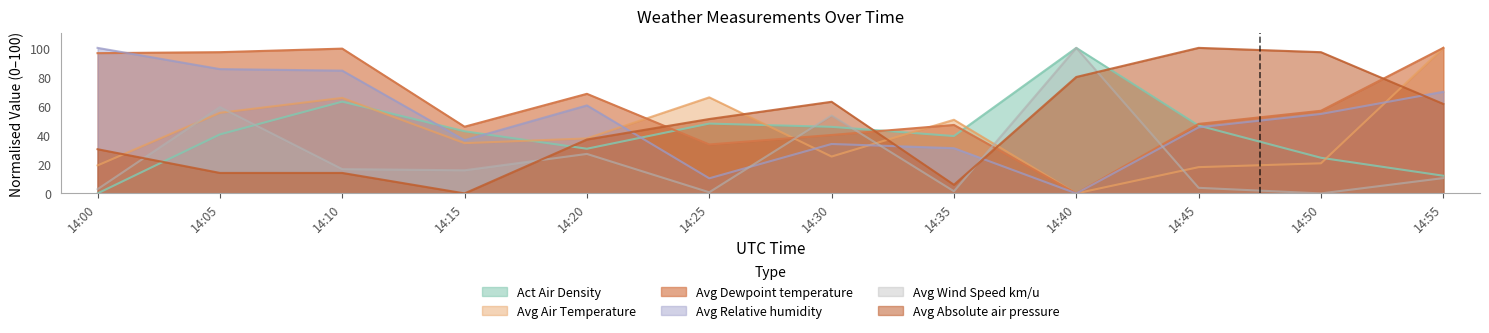

Where does the Avg Relative humidity series first go above 54?

14:00